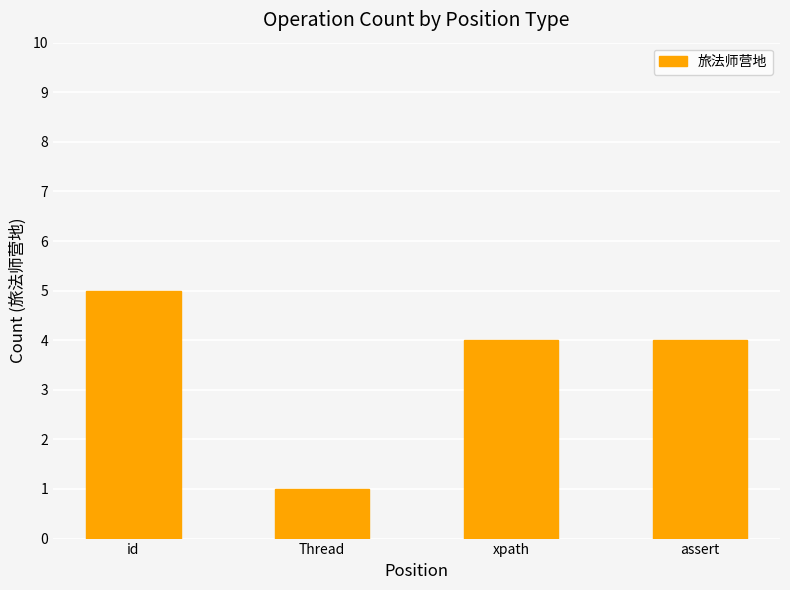

Is it true that the value at Thread is 1?

True